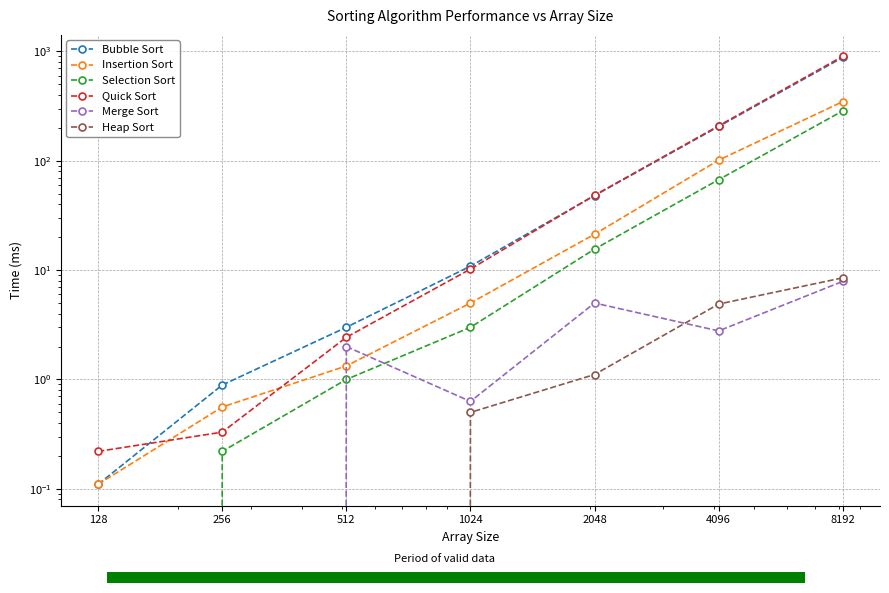

What is the highest value of the Selection Sort series?

285.7